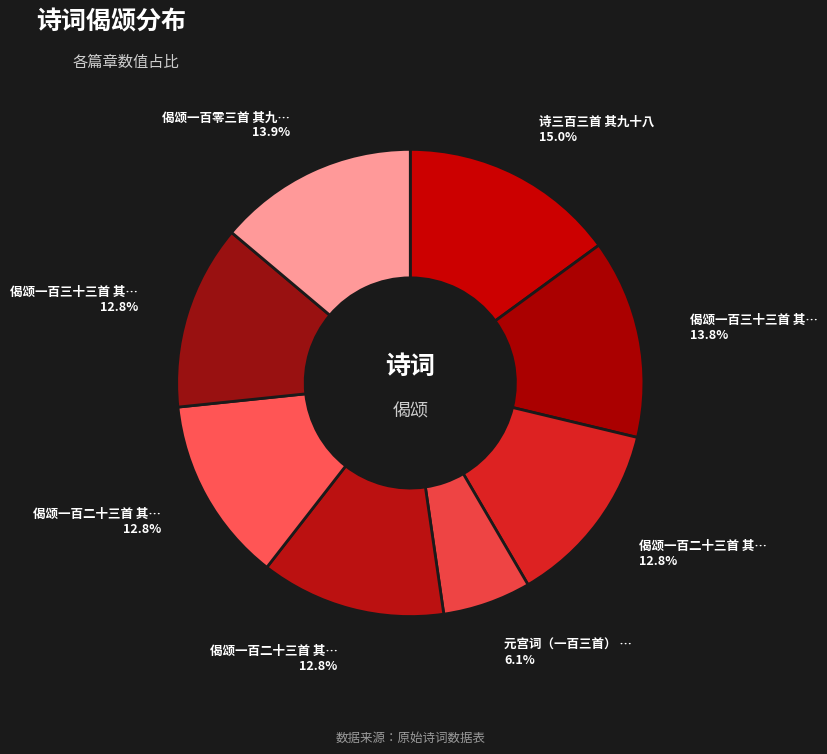

Count the number of slices in the pie.

8